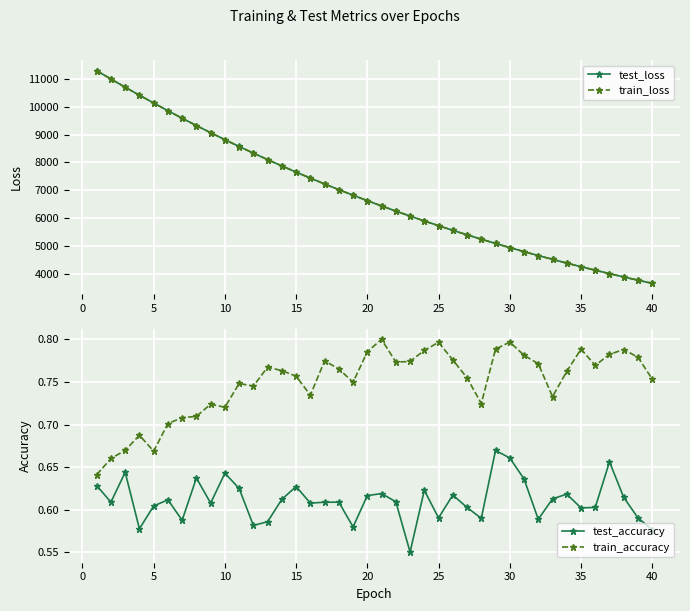

True or false: train_loss and test_accuracy intersect in this chart.

False